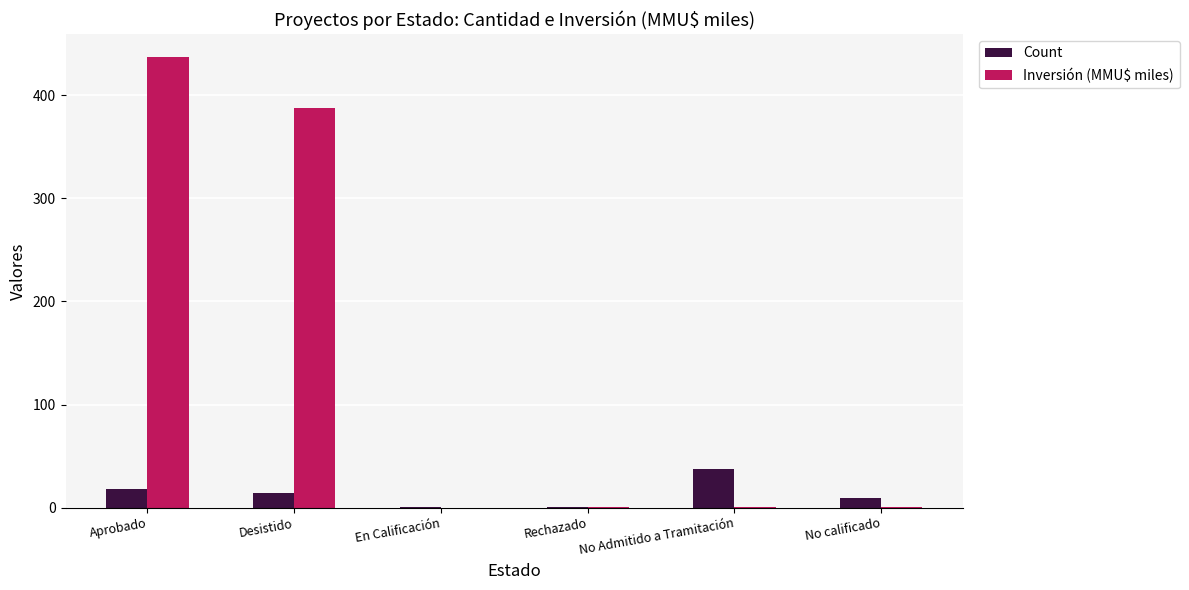

True or false: Inversión (MMU$ miles) has a value of 235.5 at Aprobado.

False